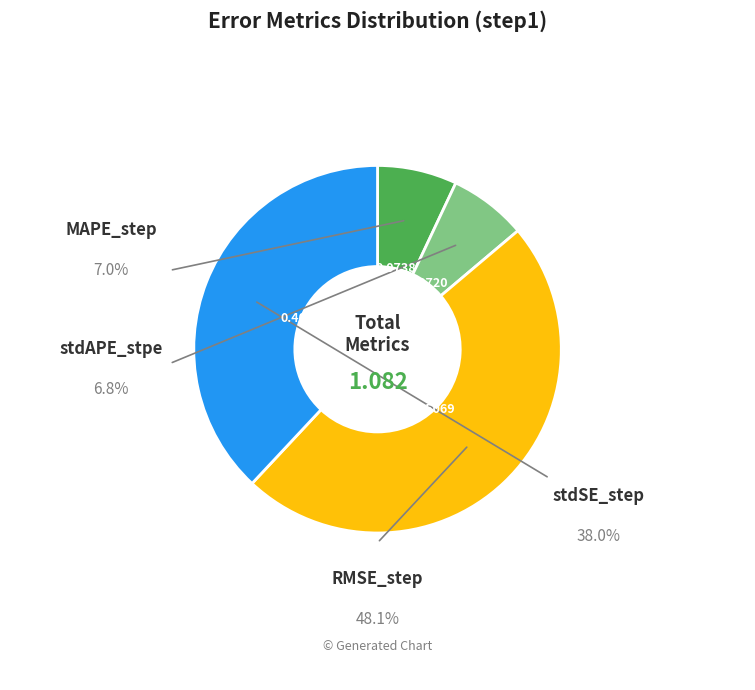

Does any single category account for the majority?

No